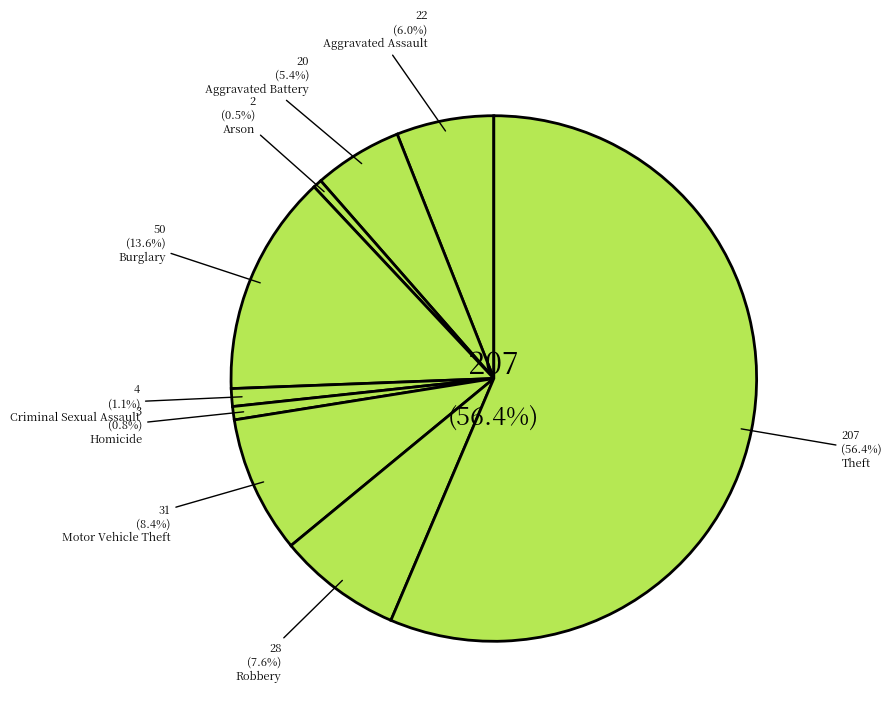

What is the total percentage of Robbery and Burglary?

21.3%